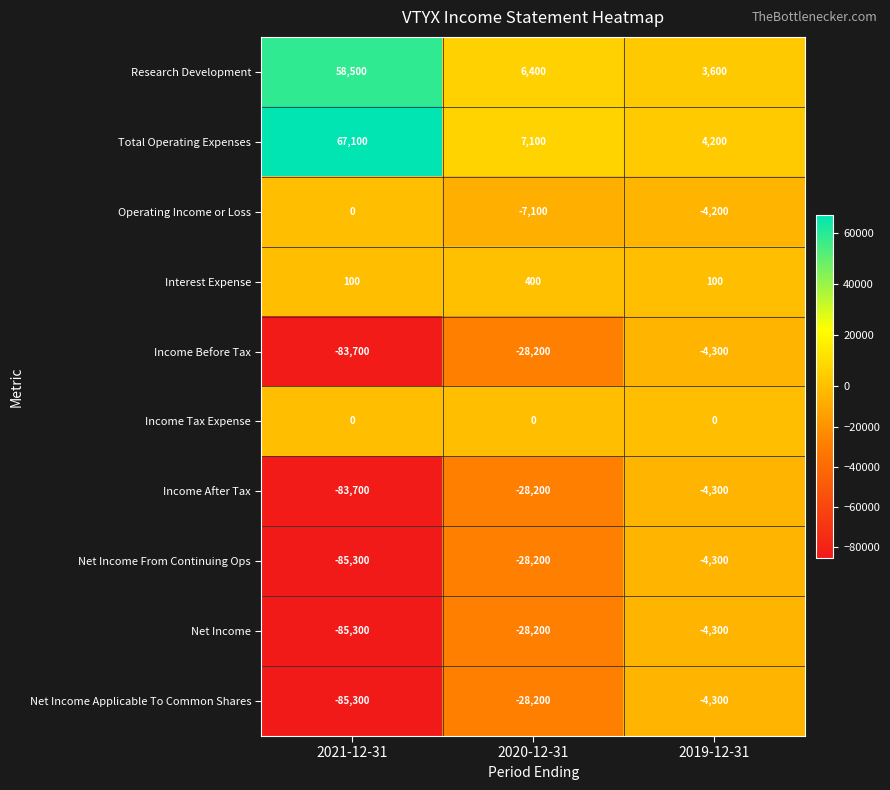

List the labels in order of Income After Tax value, largest first.

2019-12-31, 2020-12-31, 2021-12-31